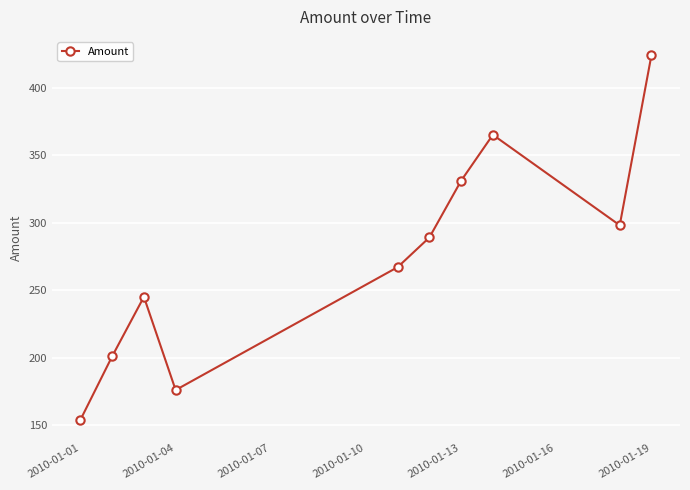

What is the greatest value displayed?

424